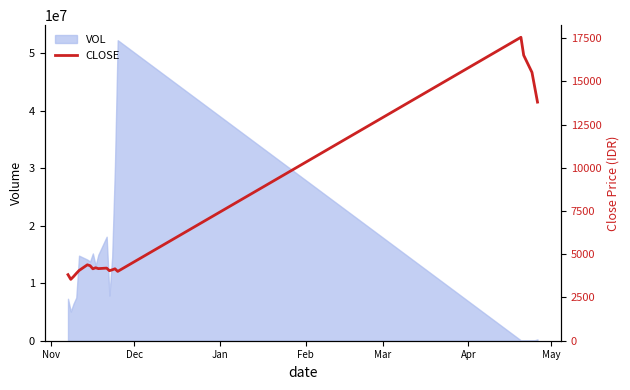

What is the value of the 20th point from the left?

13800